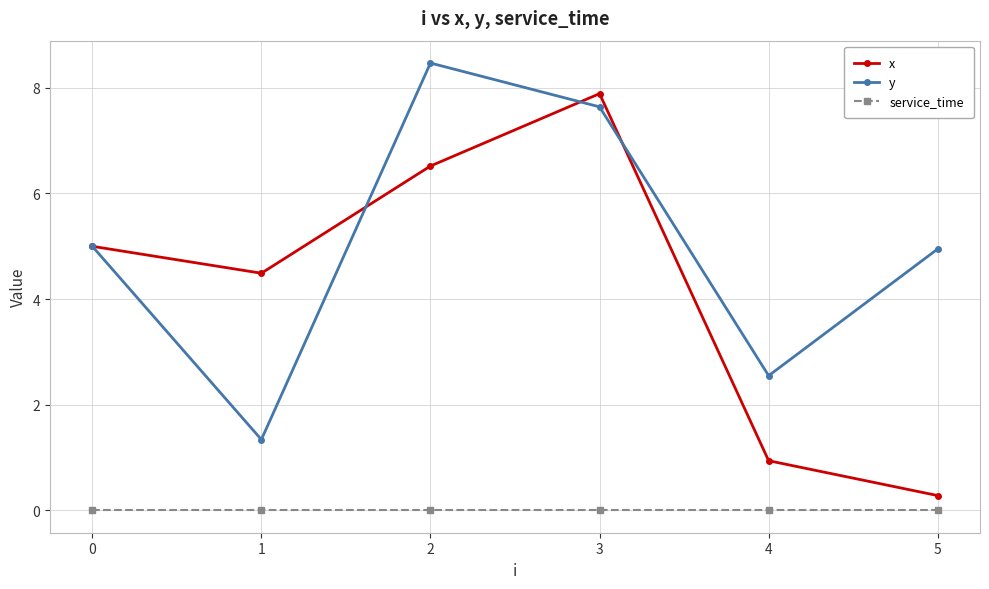

Which series has the largest total across all categories?

y